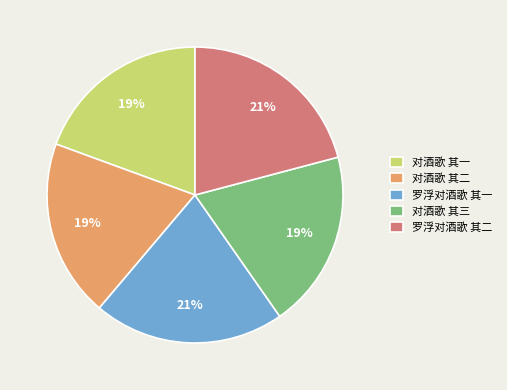

How many segments does this pie chart have?

5